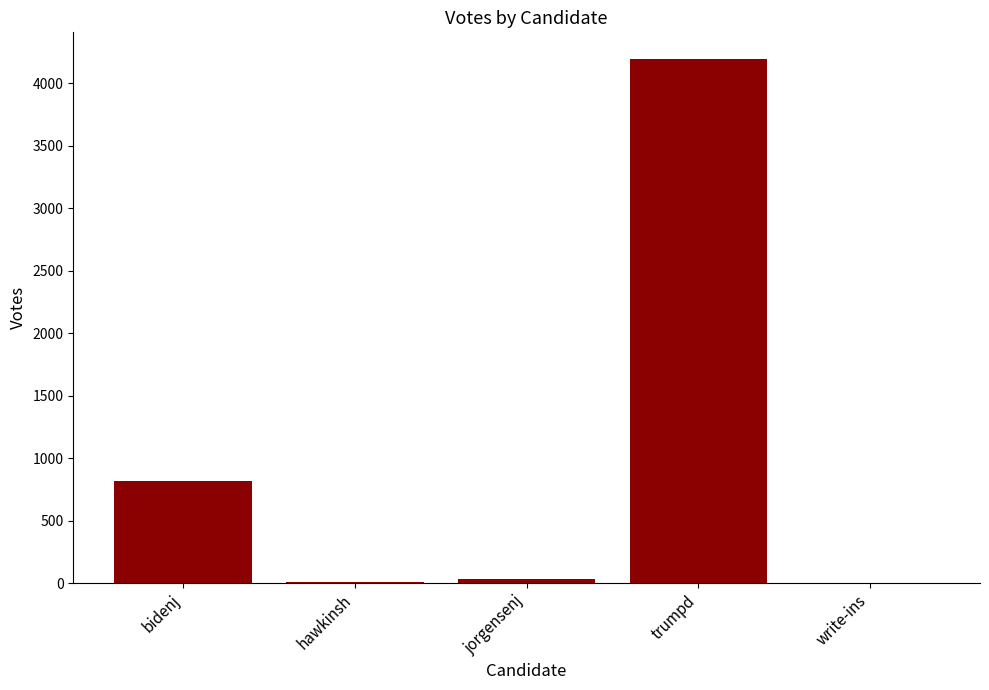

True or false: the data shows 0 at write-ins.

True